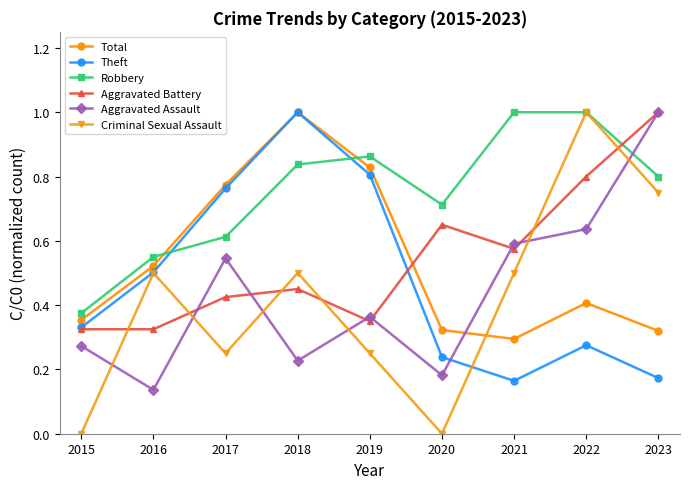

At how many categories does at least one series exceed 0?

9